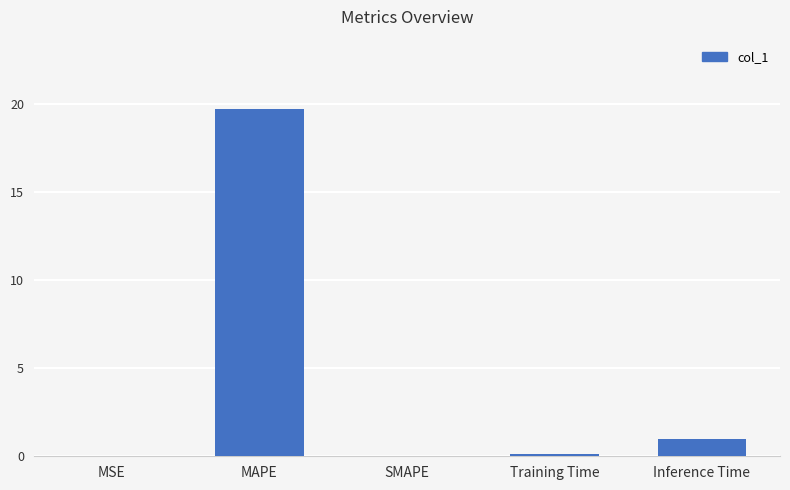

The value at MAPE is 11.0. True or false?

False